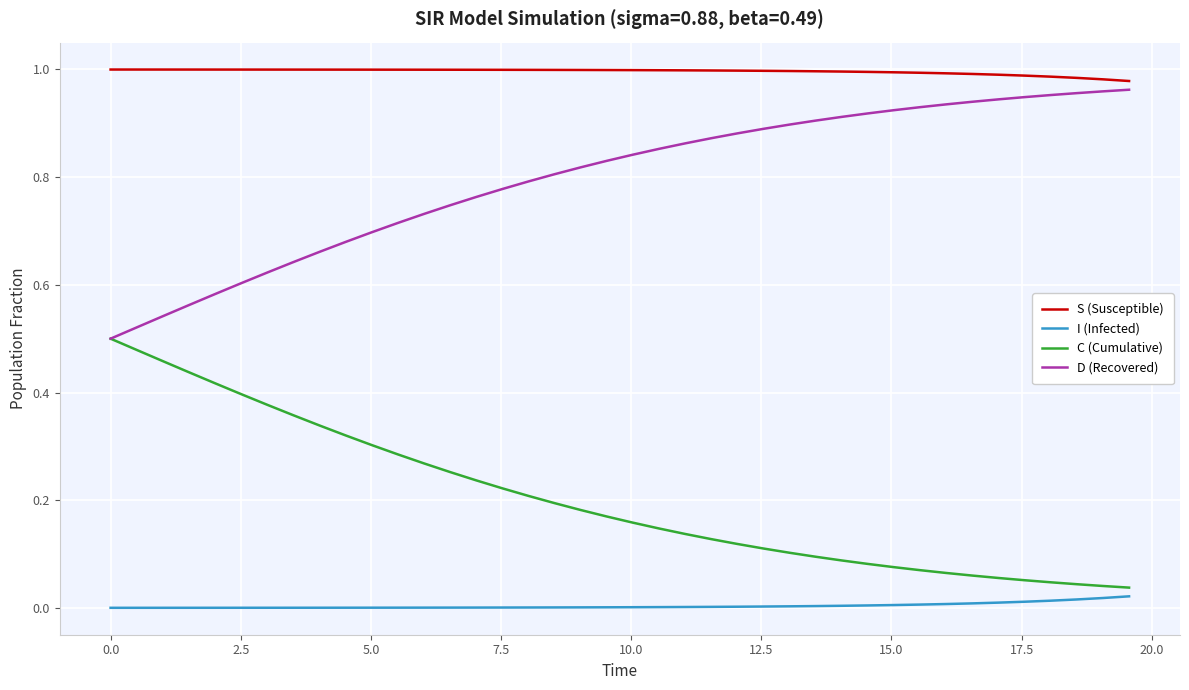

Which series has the largest total across all categories?

S (Susceptible)